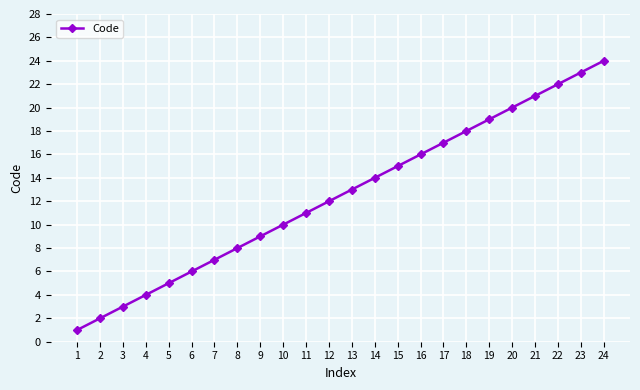

Count the number of categories in the chart.

24